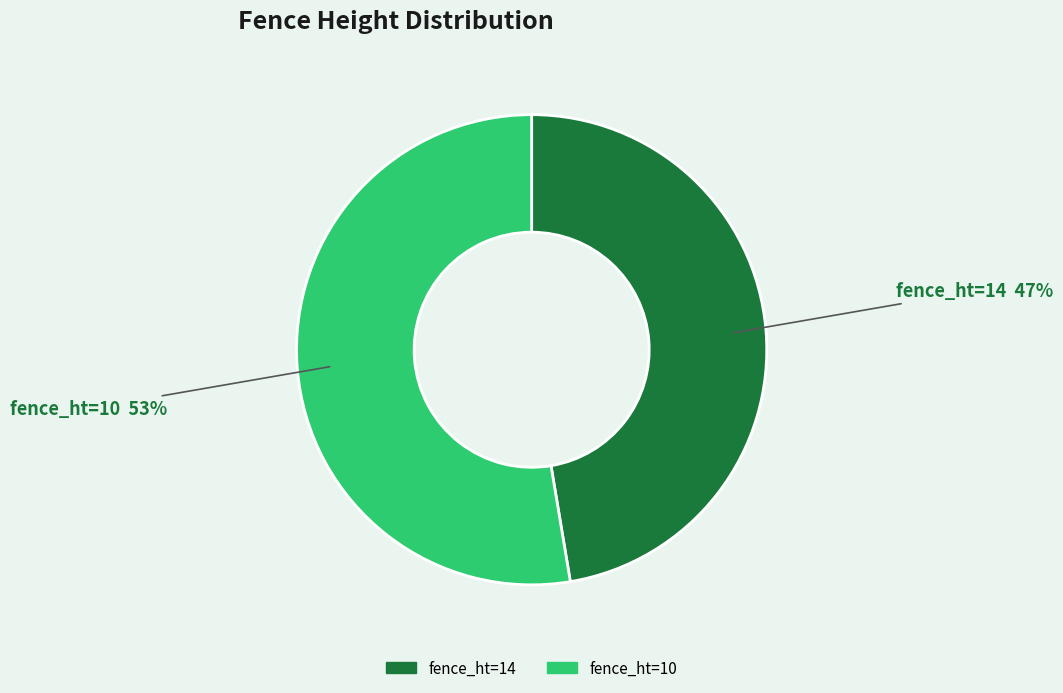

Is it true that fence_ht=10 is 60% of the pie?

False